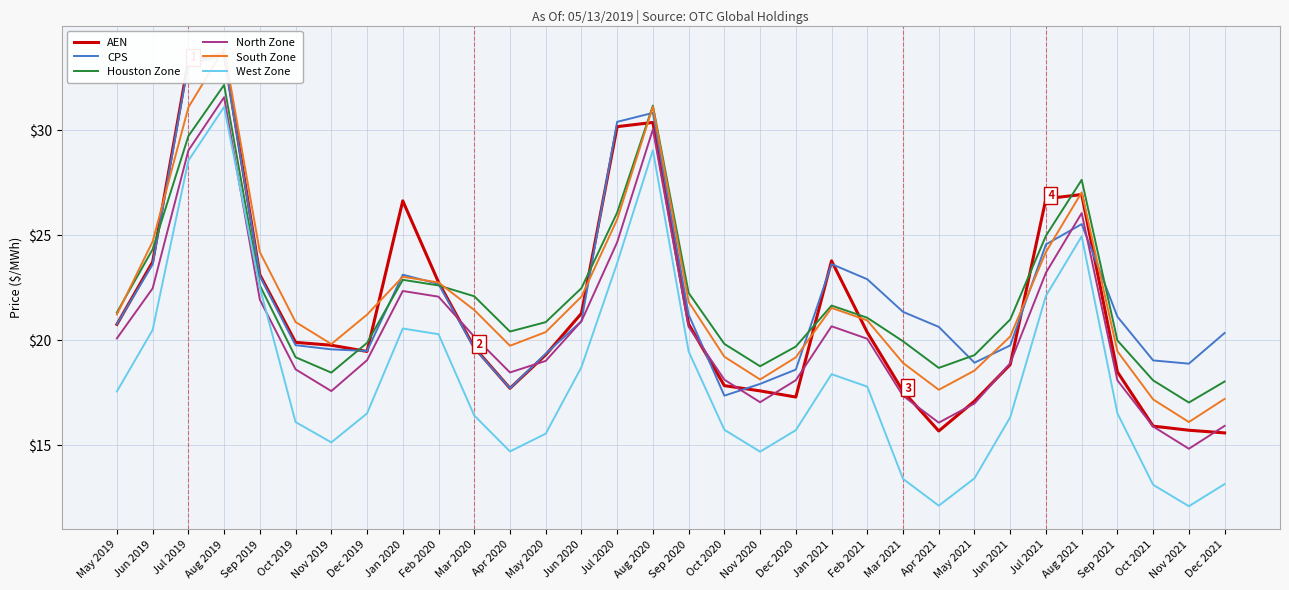

At how many categories does at least one series exceed 17?

32